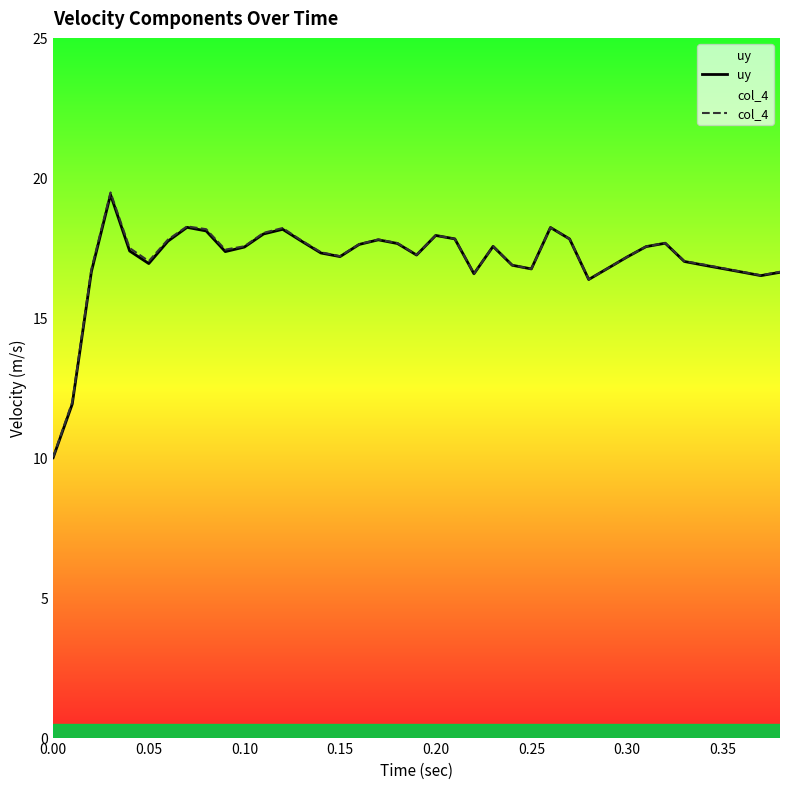

Is the value of uy at 31 greater than the value of col_4 at 30?

Yes